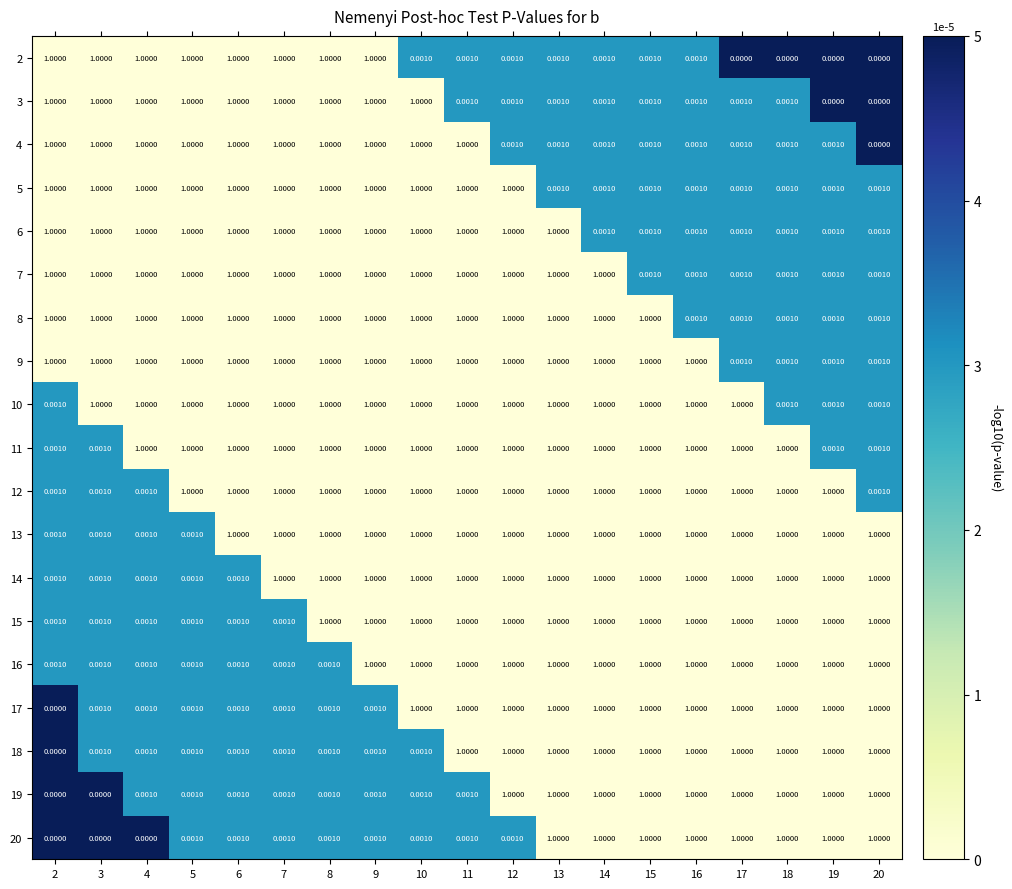

Count the number of categories in the chart.

19